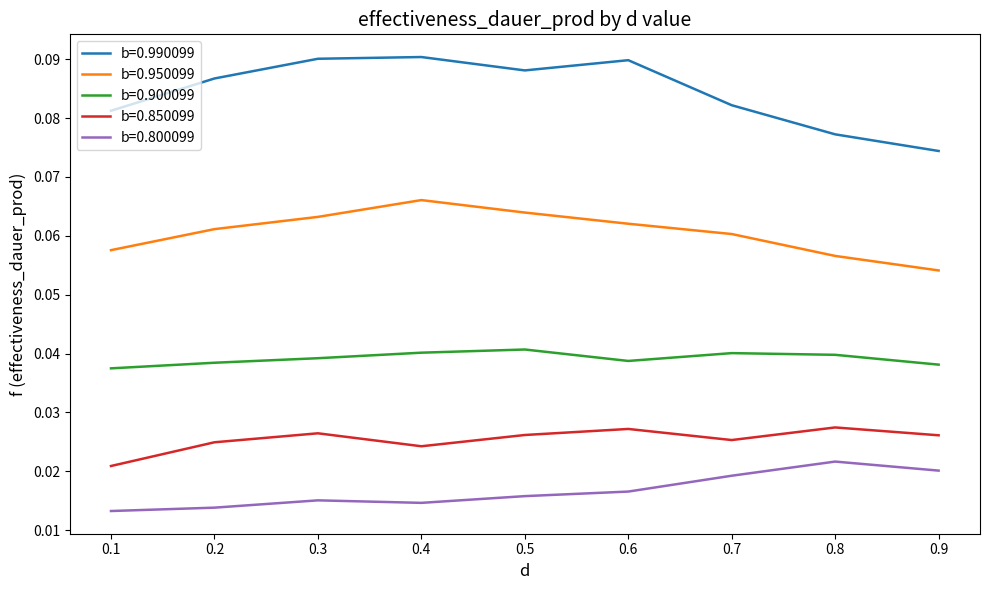

Is the value of b=0.850099 at 0.2 greater than the value of b=0.950099 at 0.1?

No